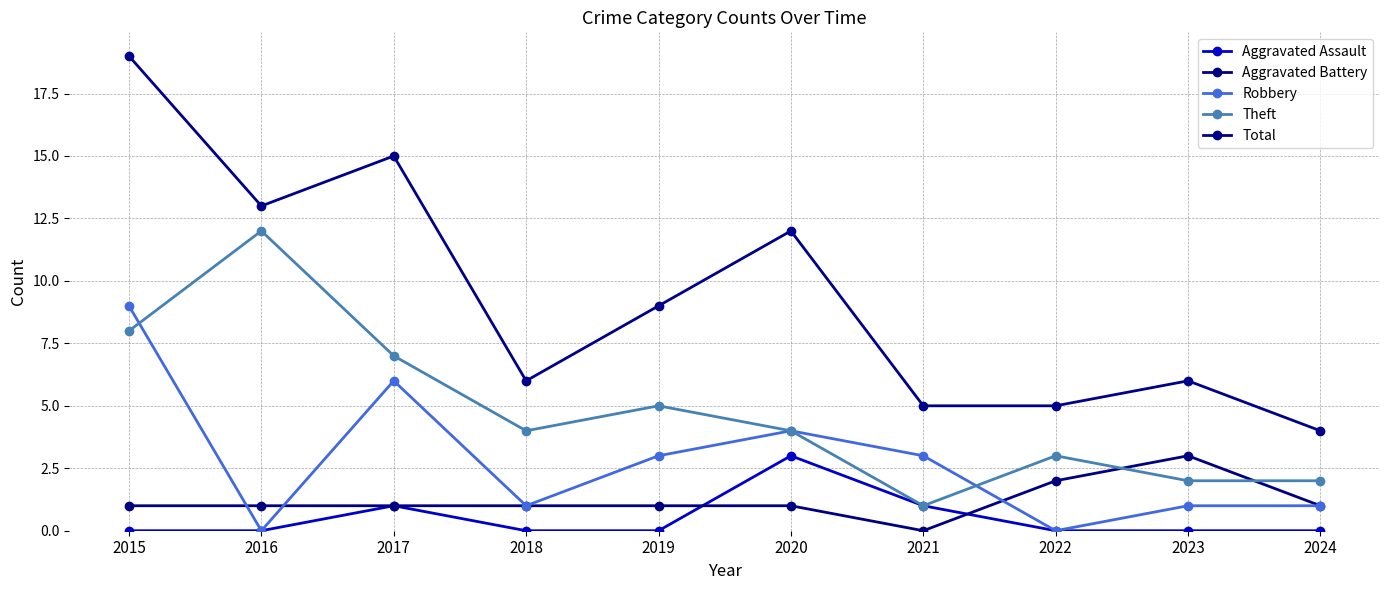

Rank the categories by Aggravated Battery value from lowest to highest.

2021, 2015, 2016, 2017, 2018, 2019, 2020, 2024, 2022, 2023